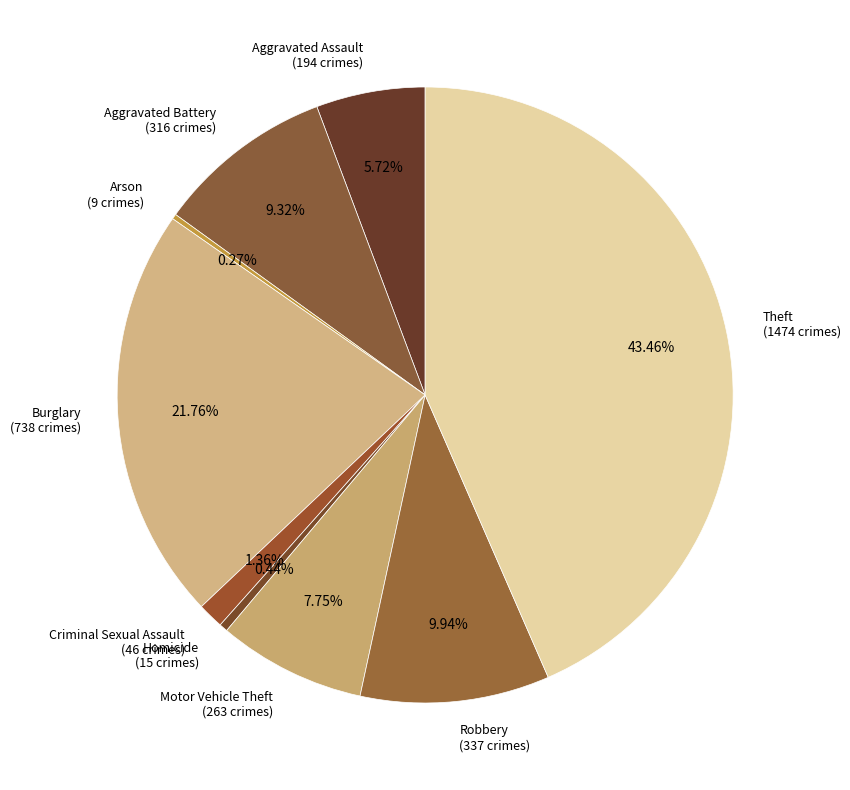

Do Criminal Sexual Assault (46 crimes) and Robbery (337 crimes) together represent more than half of the pie?

No